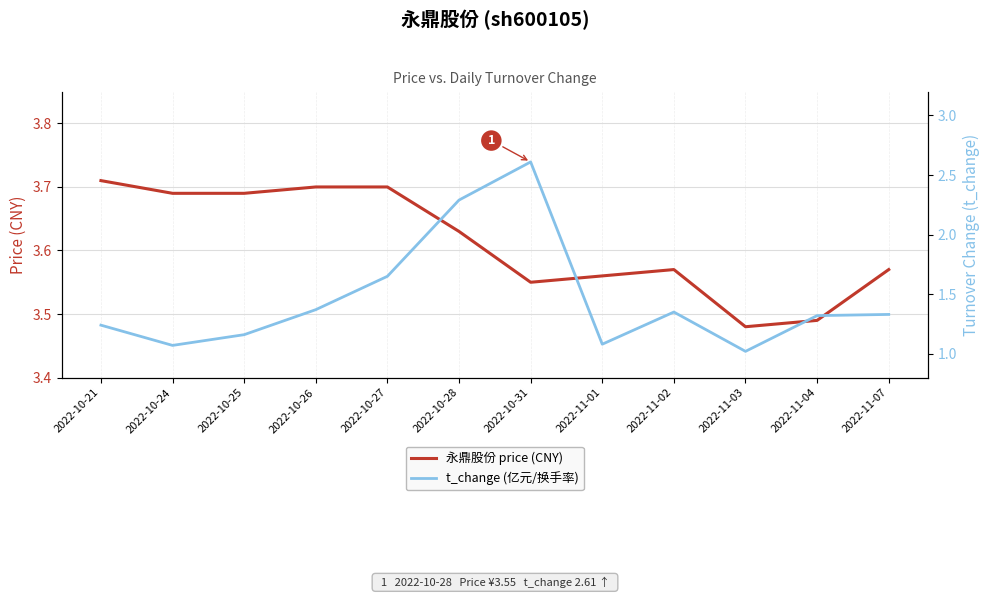

What is the maximum value for t_change (亿元/换手率)?

2.6